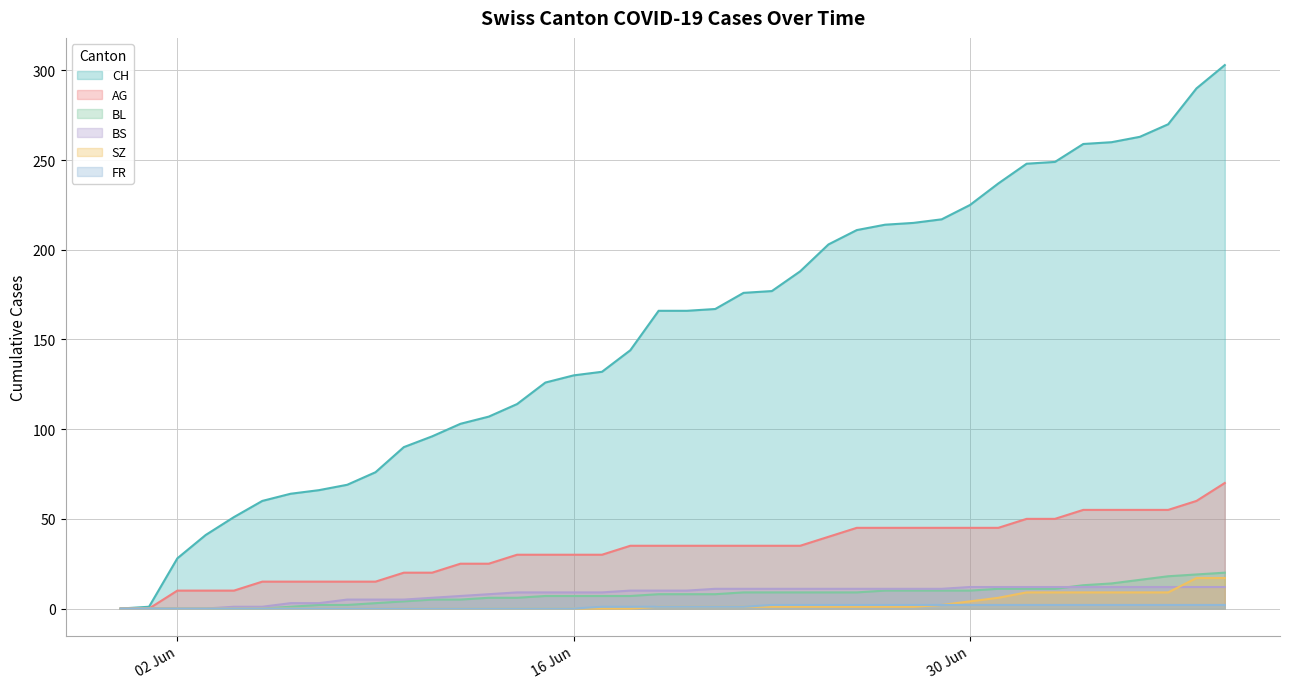

How many series are shown in this chart?

6